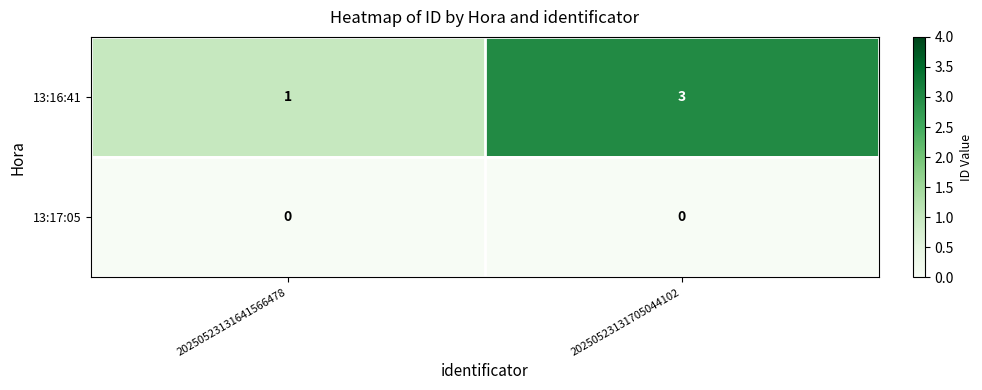

Reading left to right, transcribe all the data shown in this chart.

13:16:41: 1	3
13:17:05: 0	0